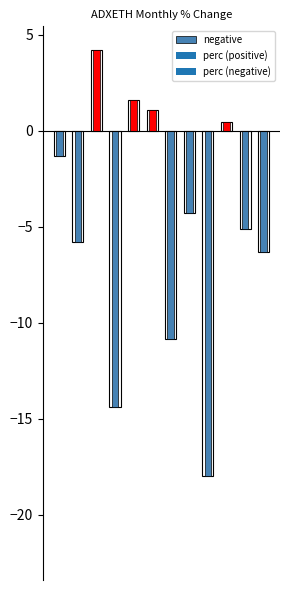

Reading right to left, transcribe all the data shown in this chart.

12=-6.3	11=-5.1	10=0.4	9=-18.0	8=-4.3	7=-10.8	6=1.1	5=1.6	4=-14.4	3=4.2	2=-5.8	1=-1.3